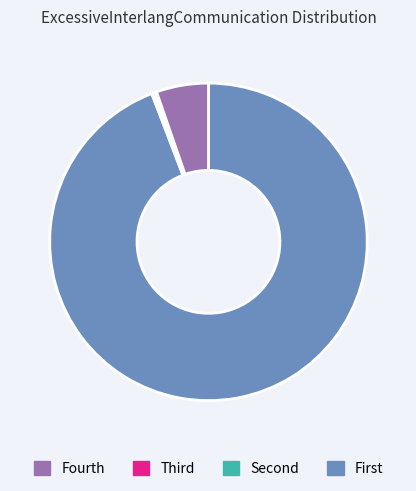

Is there any slice that represents more than half of the pie?

Yes